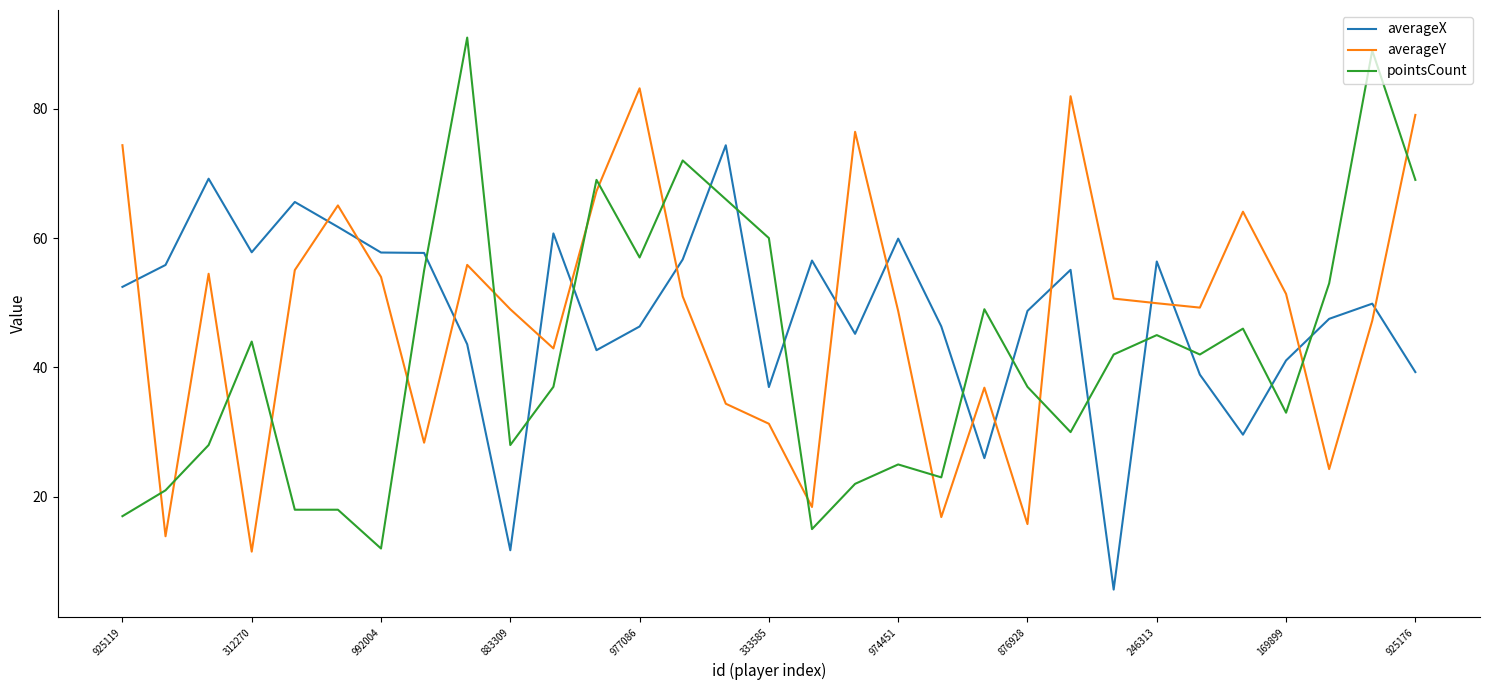

True or false: averageY and averageX intersect in this chart.

True